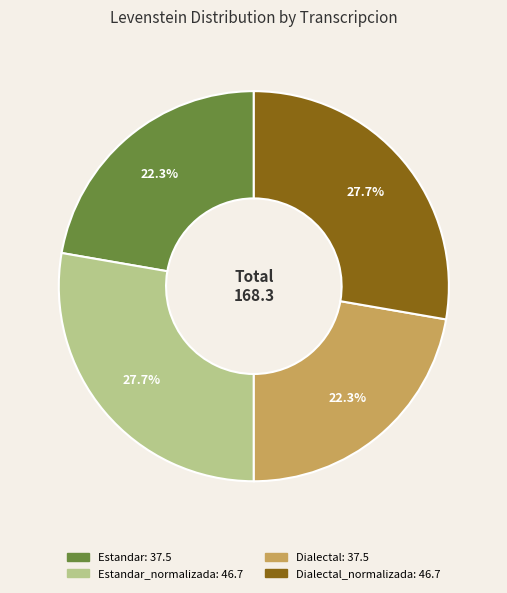

Is there any slice that represents more than half of the pie?

No